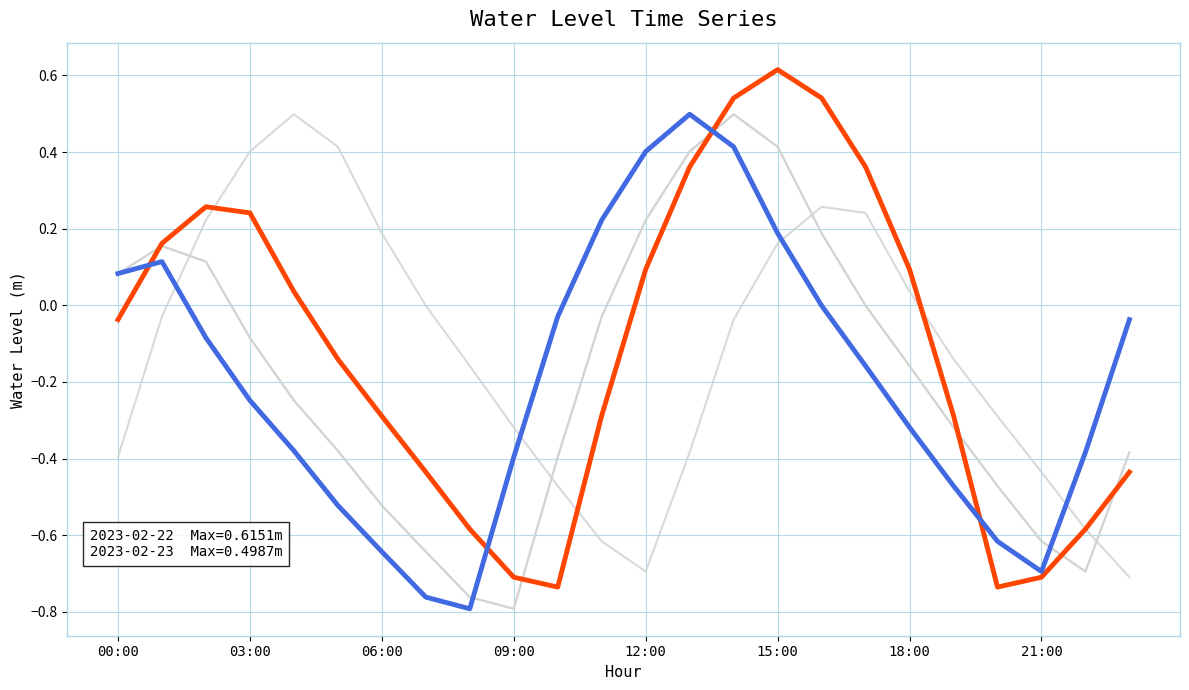

At which category is the sum across all series the highest?

14